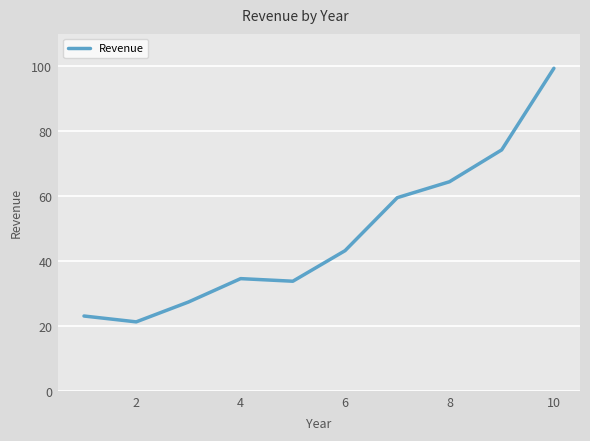

What is the difference between the maximum and minimum values?

78.0